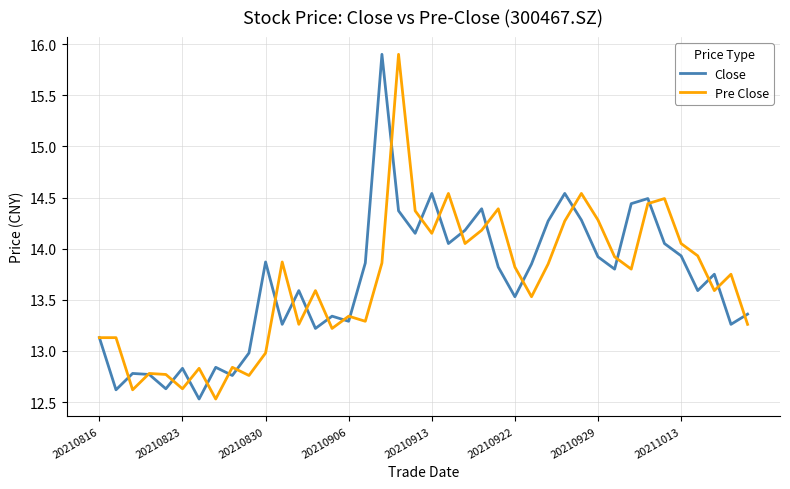

What is the lowest value of the Close series?

12.5